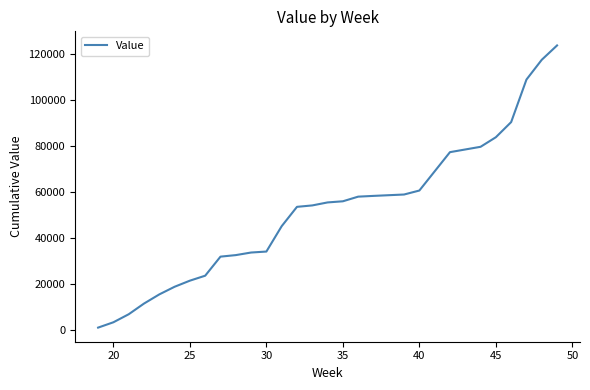

What is the difference between the maximum and minimum values?

122668.1